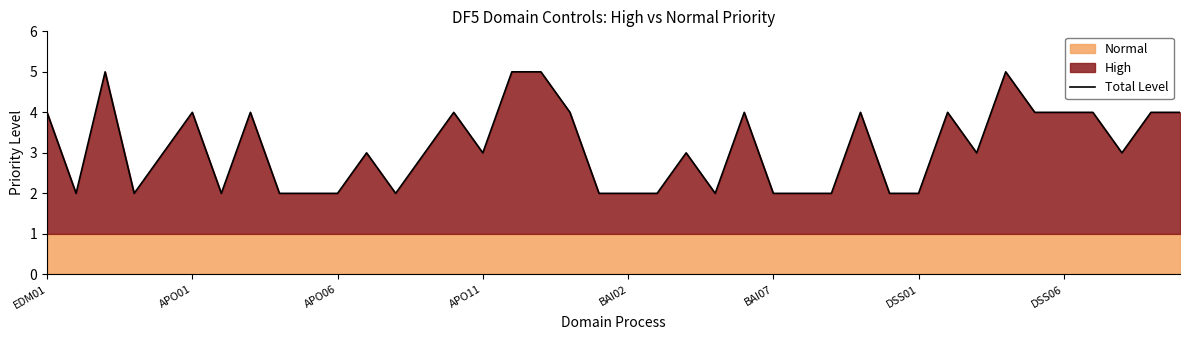

Which has a higher value, BAI07 or 38?

BAI07